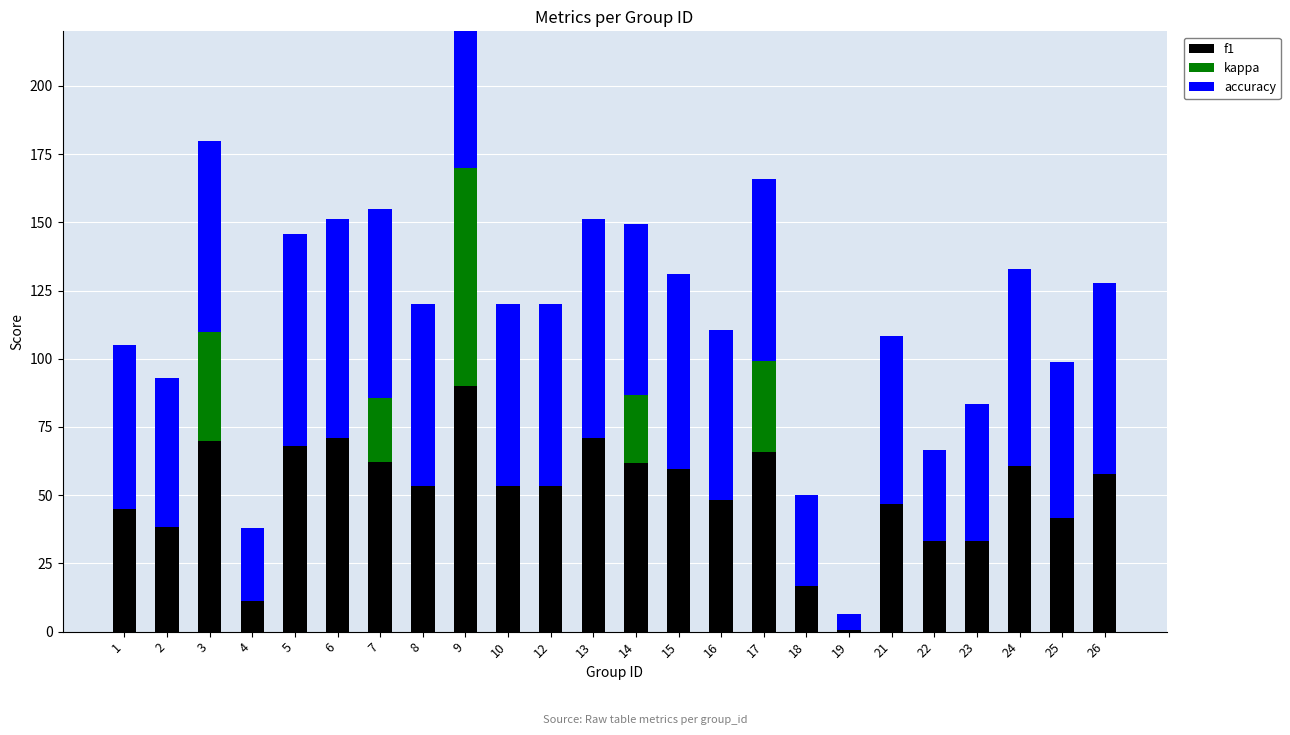

True or false: kappa has a value of 80.0 at 9.

True